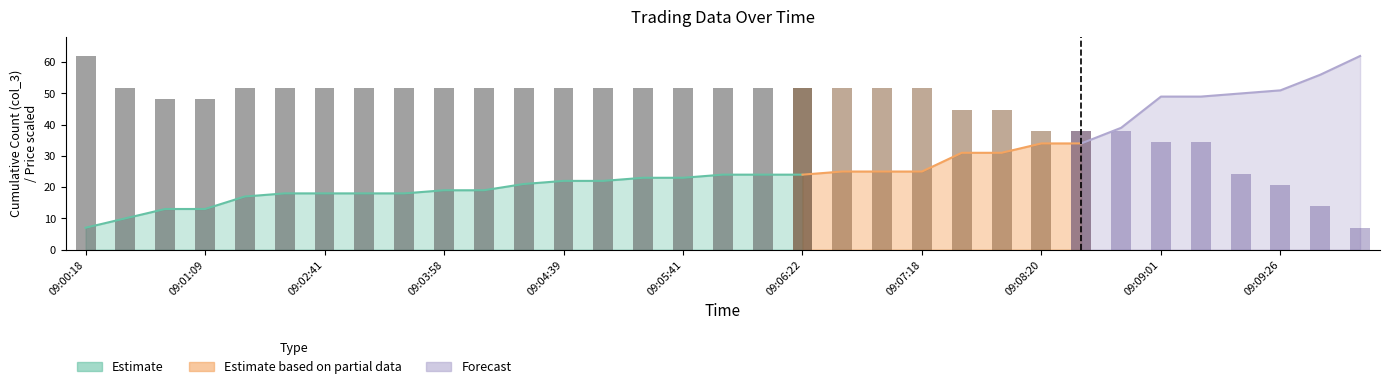

What is the greatest value displayed?

62.0